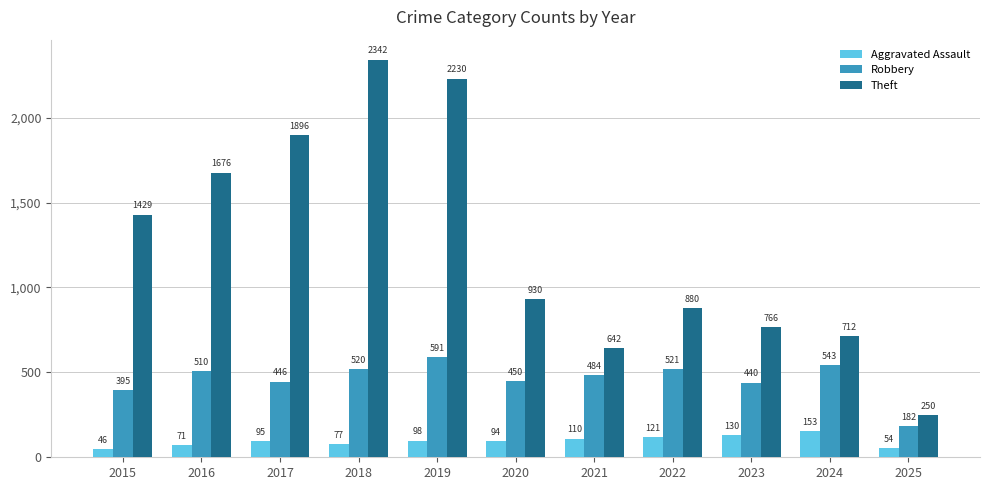

What is the approximate value of Aggravated Assault at 2018?

77